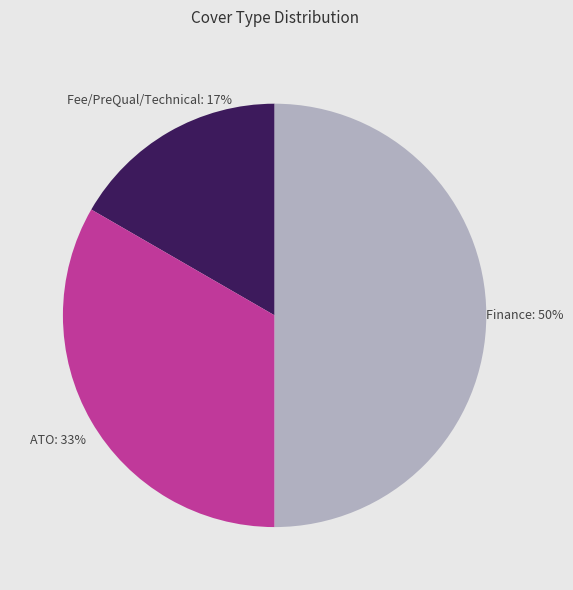

To the nearest percent, what is the average slice percentage?

33%